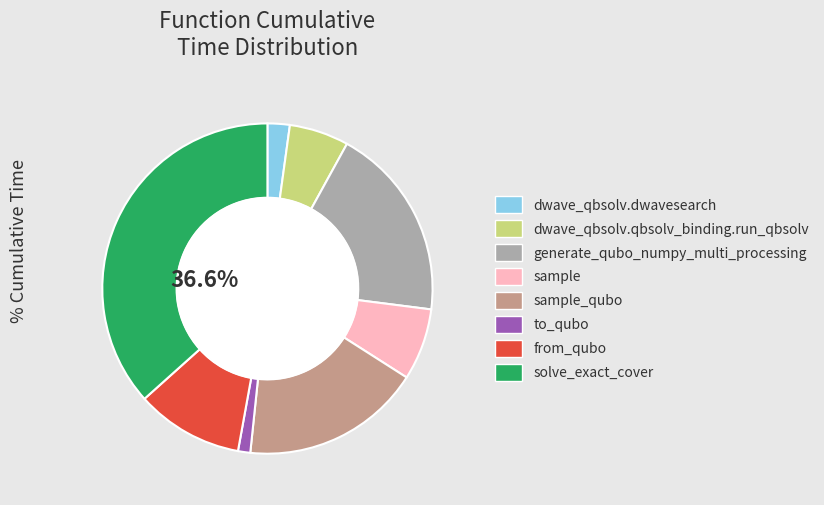

Is there any slice that represents more than half of the pie?

No